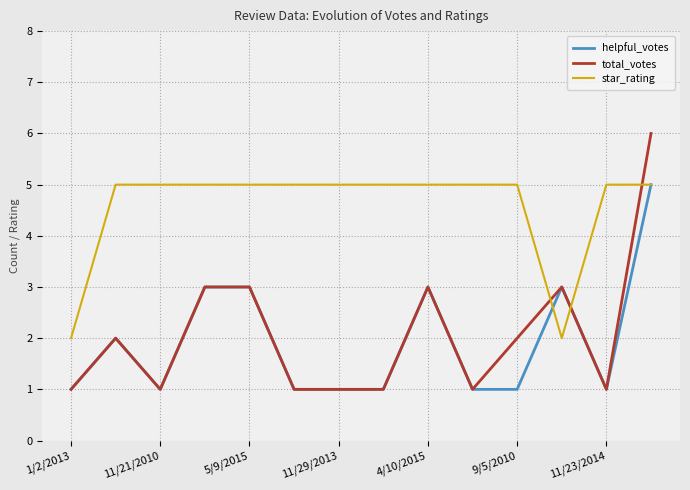

True or false: total_votes and star_rating intersect in this chart.

True